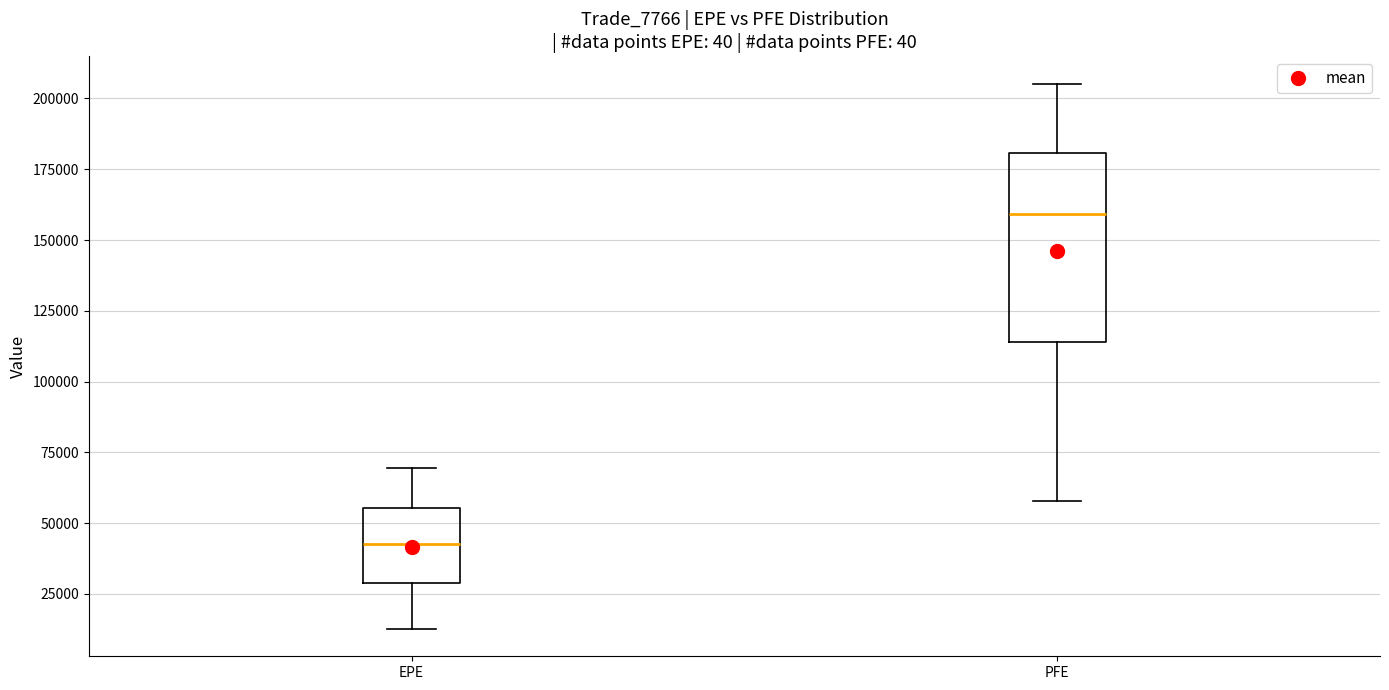

Which box has the lowest median line?

EPE